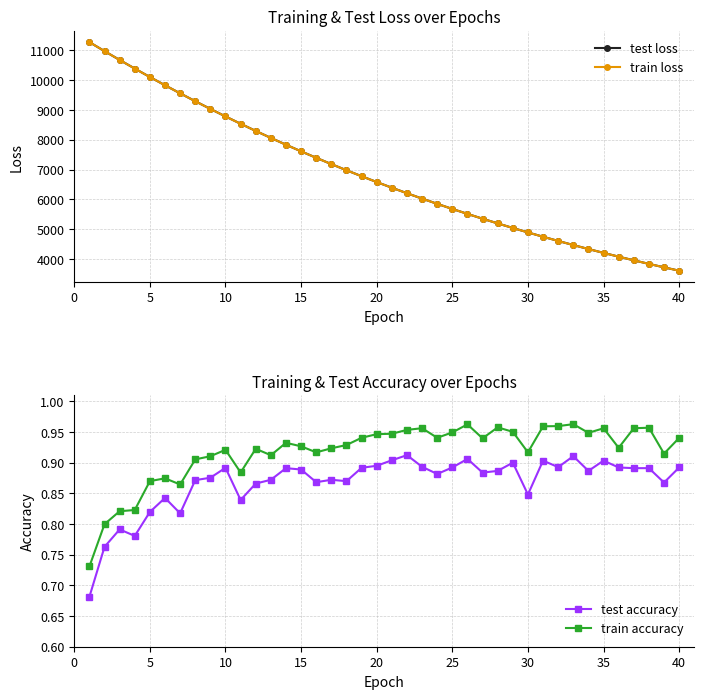

What is the minimum value for train loss?

3607.0